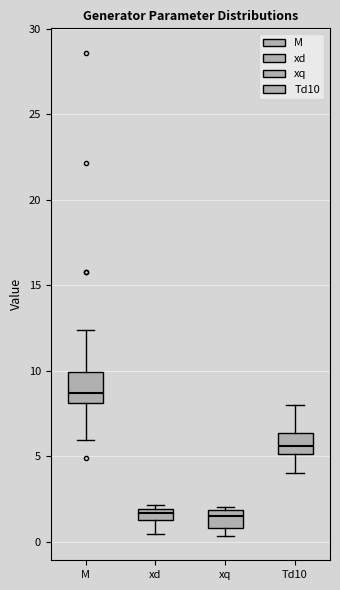

Where does the lower whisker of the box for xd end on the y-axis? The values are not printed on the chart, so give them approximately, as read against the axis.

0.5